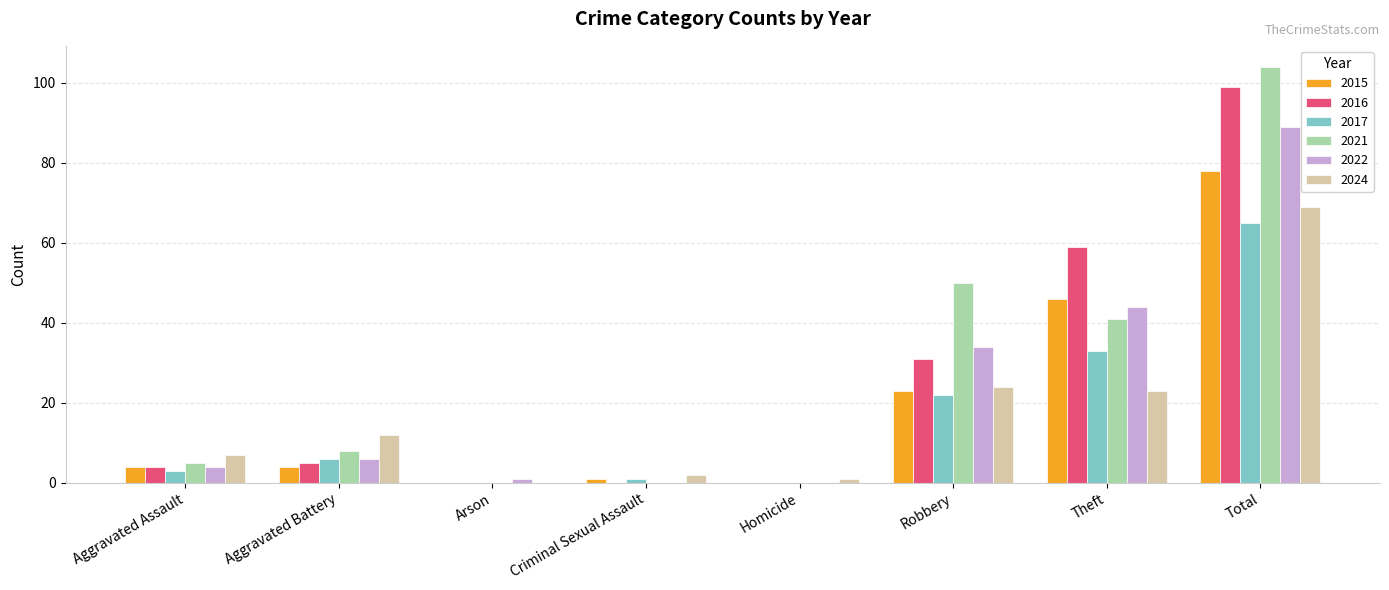

Is it true that 2015 equals 80 at Theft?

False